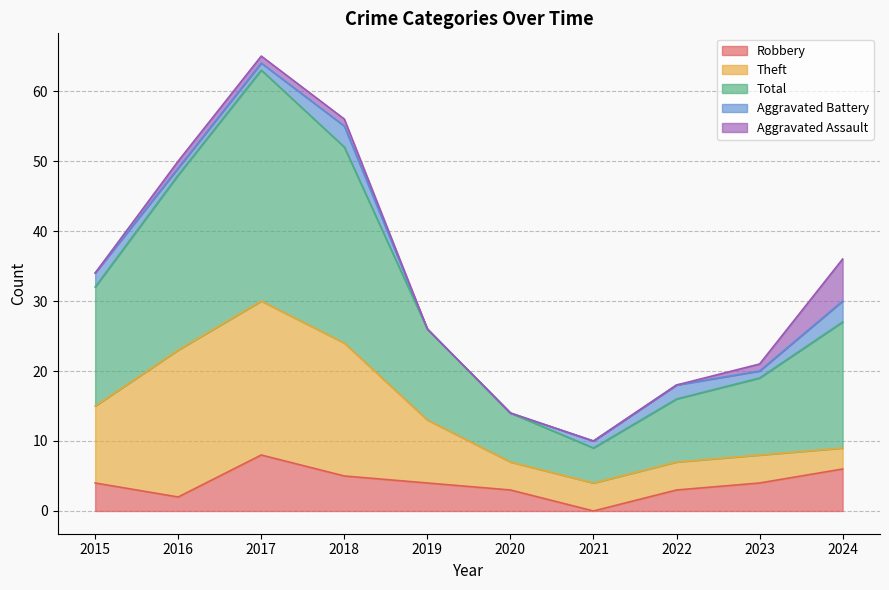

What is the difference between the highest and lowest values at 2017?

32